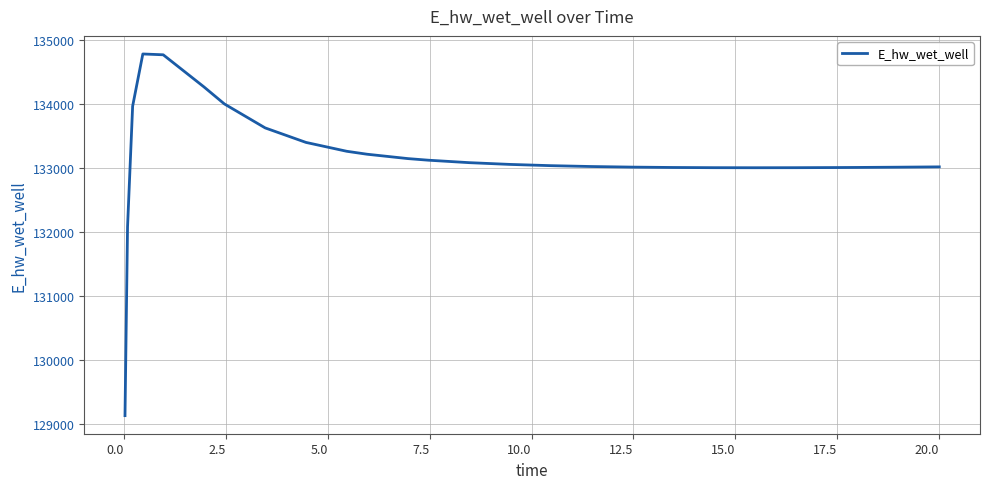

What is the maximum value shown in the chart?

134774.3